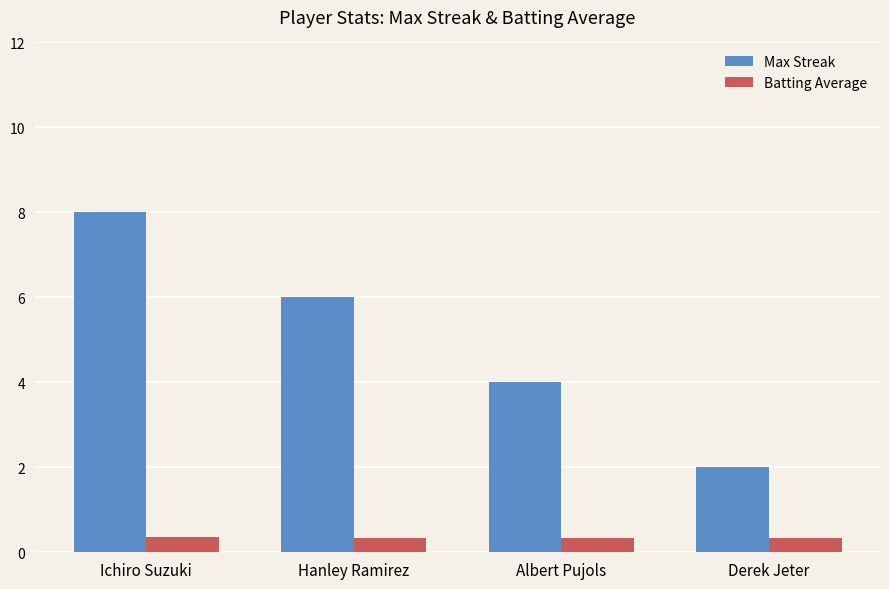

At how many categories does at least one series exceed 5?

2